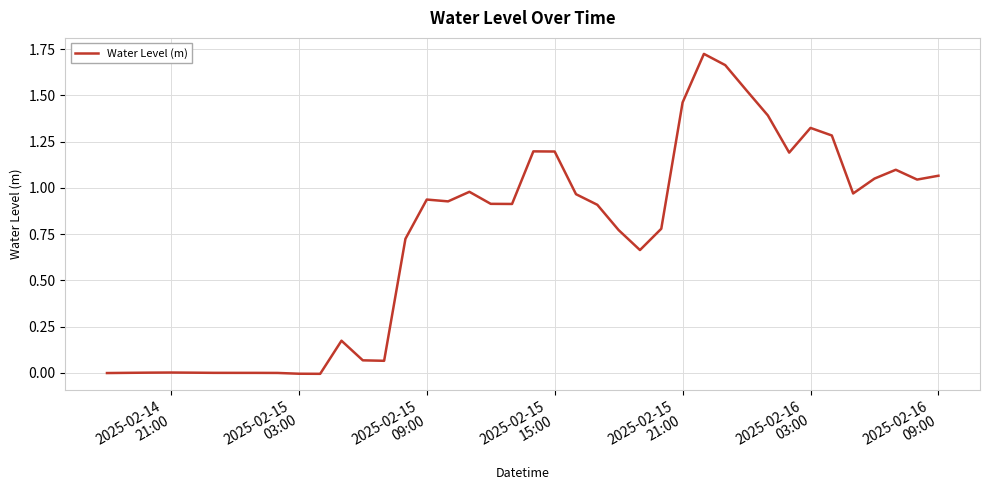

Is this an area chart (filled region under the line)?

No